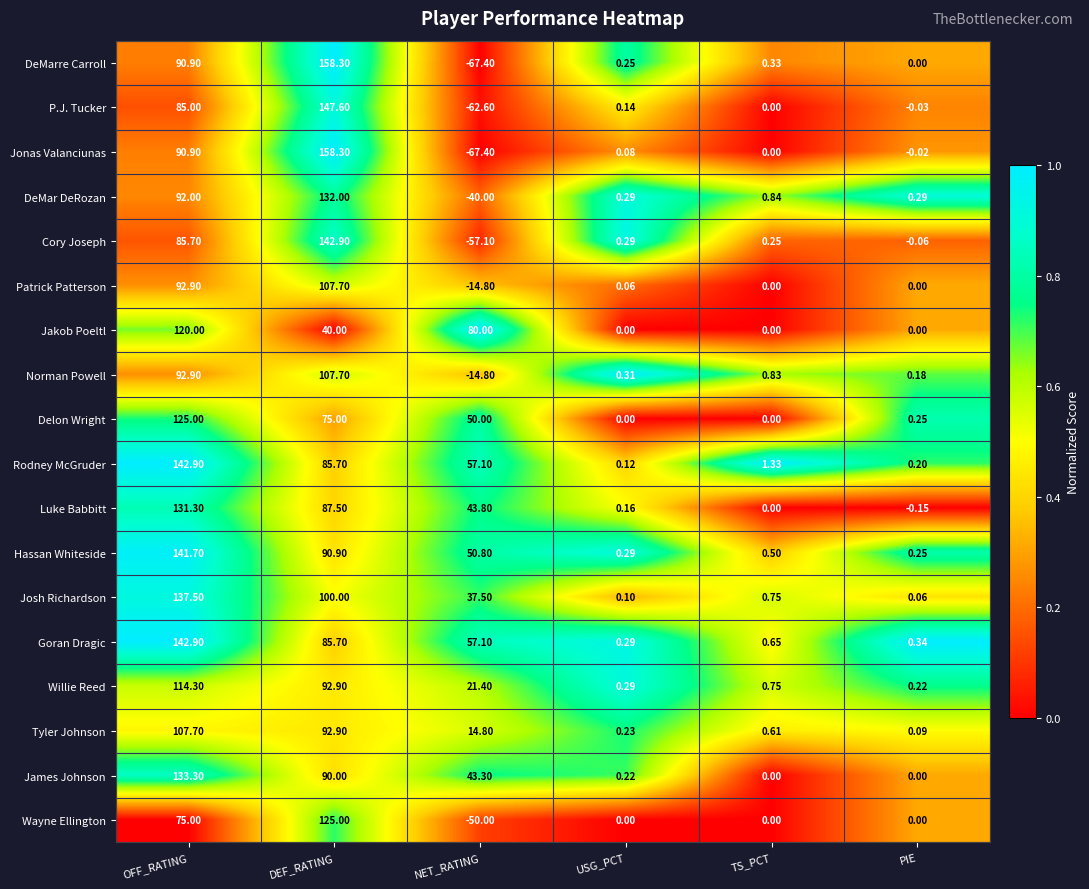

Between USG_PCT and TS_PCT, which series saw the biggest shift?

Rodney McGruder